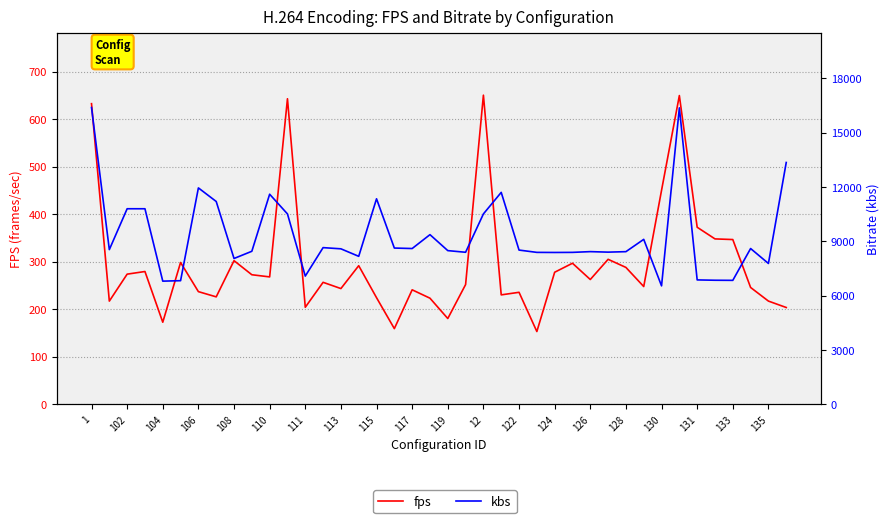

At 135, list the series in order from smallest to largest.

fps, kbs